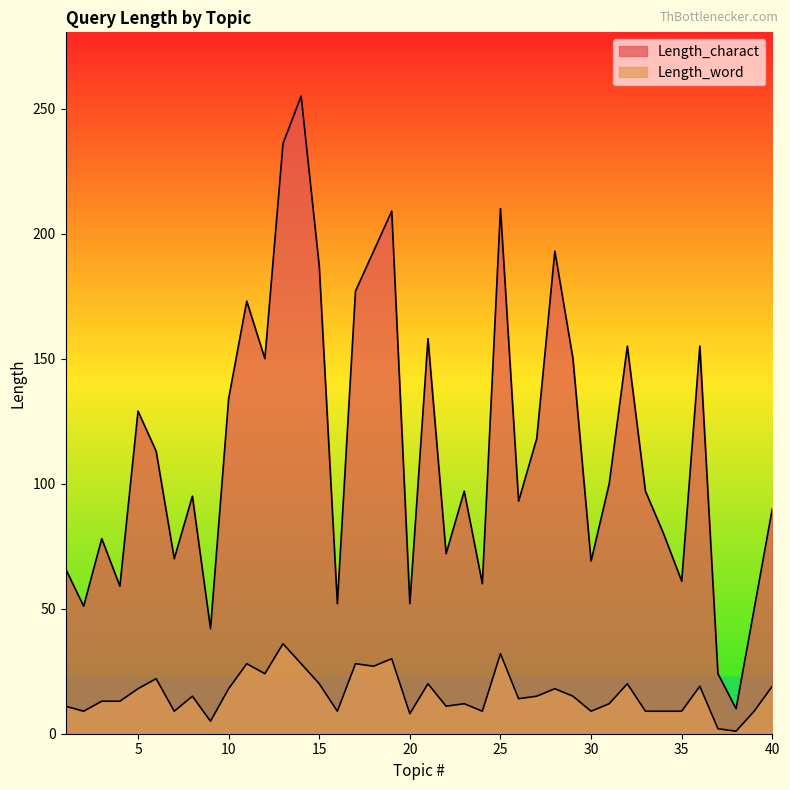

True or false: Length_charact and Length_word cross at least once.

False